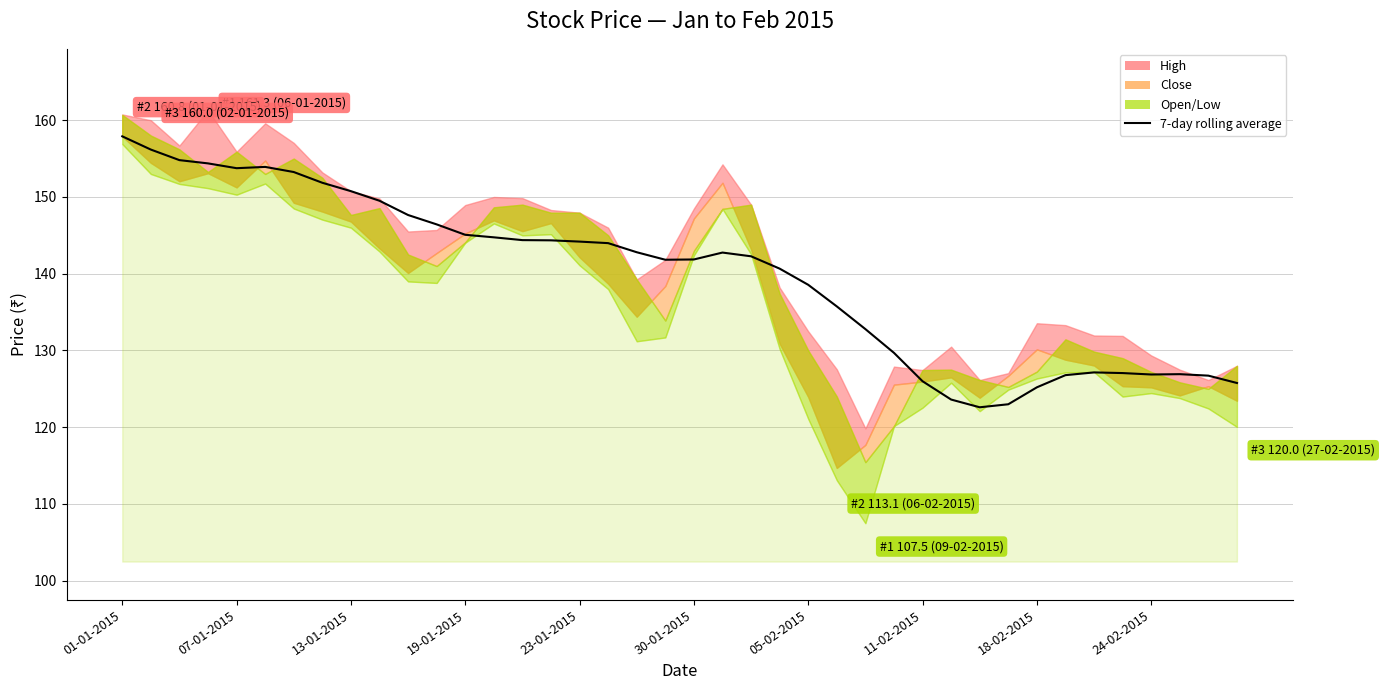

The chart shows a value of 244.3 at 13-01-2015. True or false?

False